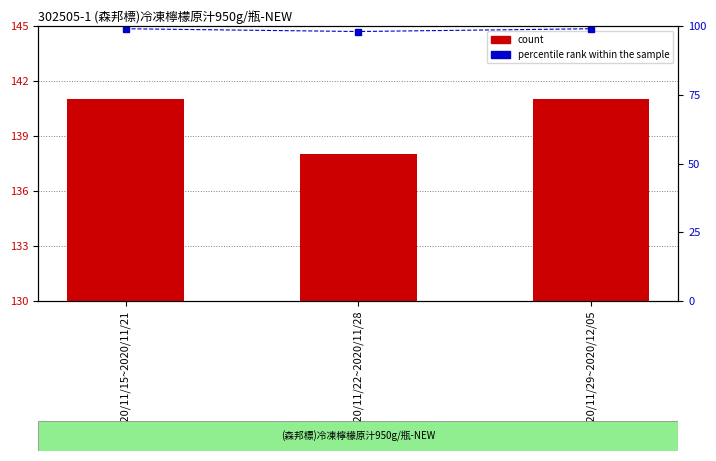

What is the label of the 1st bar from the left?

2020/11/15~2020/11/21